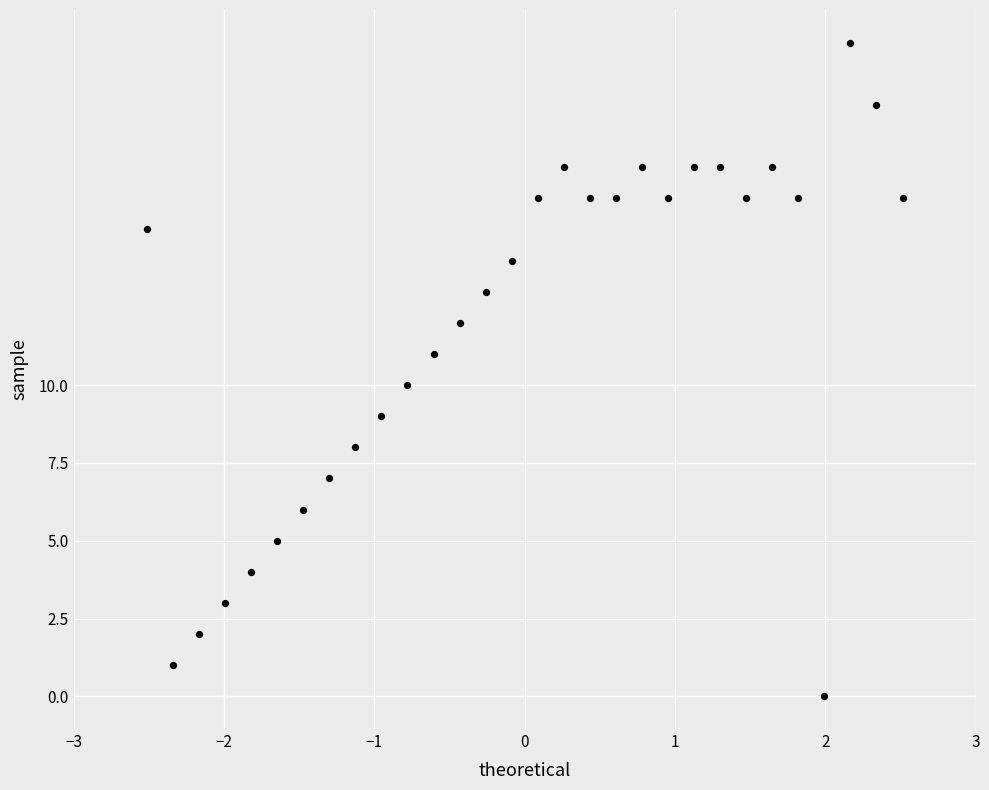

What is the range of Y values (max minus min)?

21